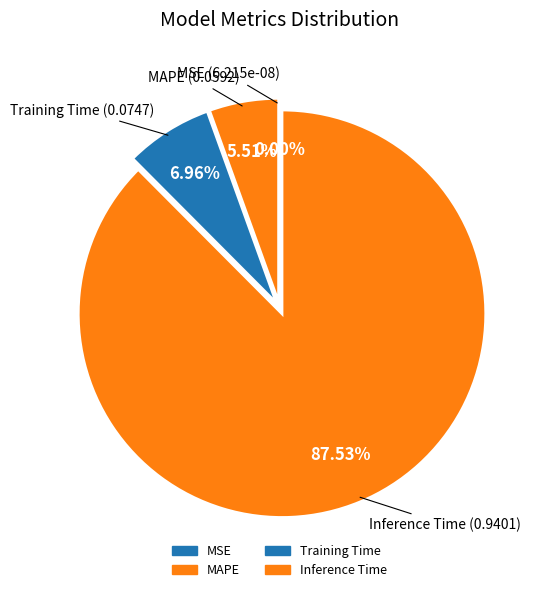

To the nearest percent, what is the combined percentage of MSE and Inference Time?

88%